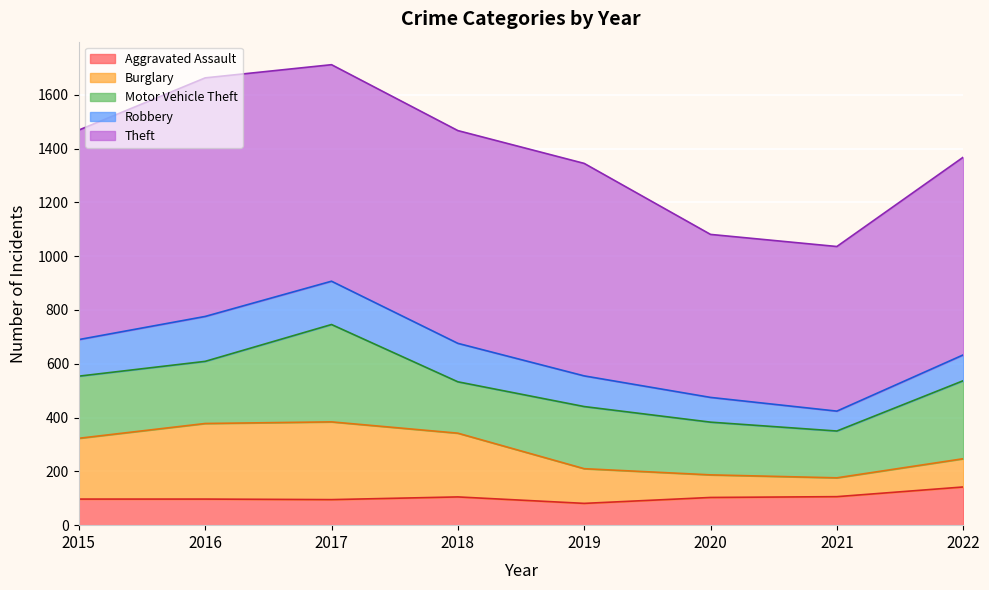

Reading left to right, transcribe all the data shown in this chart.

Aggravated Assault: 97	97	95	105	81	103	106	142
Burglary: 226	281	289	237	129	84	70	105
Motor Vehicle Theft: 231	231	362	191	231	196	174	290
Robbery: 136	167	161	143	114	92	74	96
Theft: 779	887	805	791	790	606	612	735